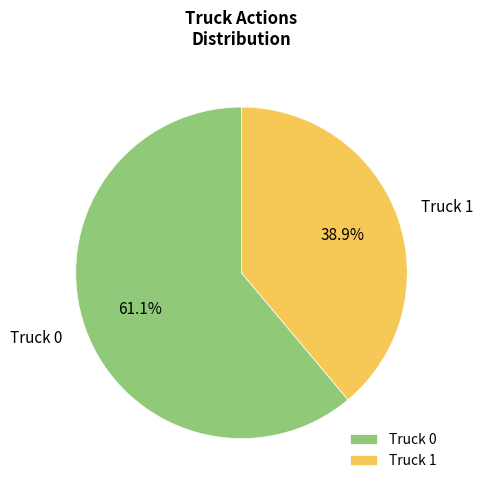

How many slices are in this pie chart?

2